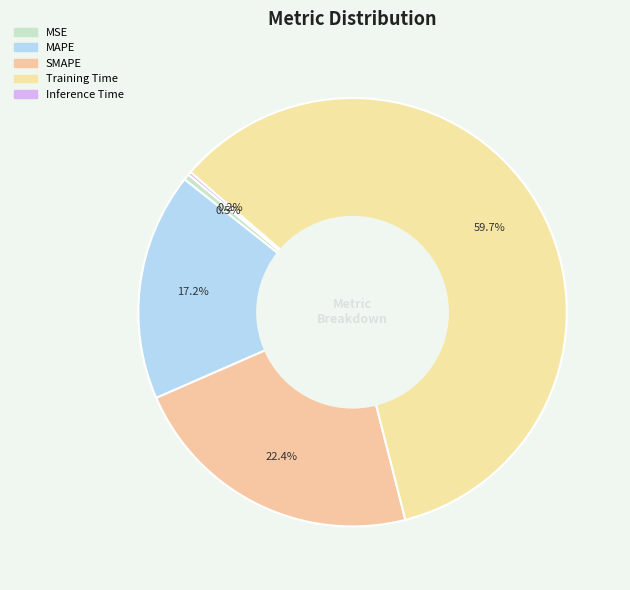

Does Inference Time represent more than half of the total?

No